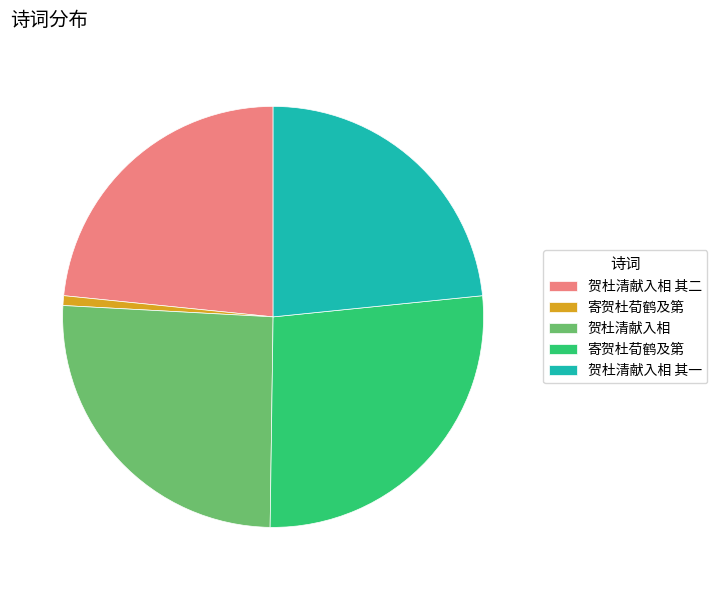

Count the number of slices in the pie.

5